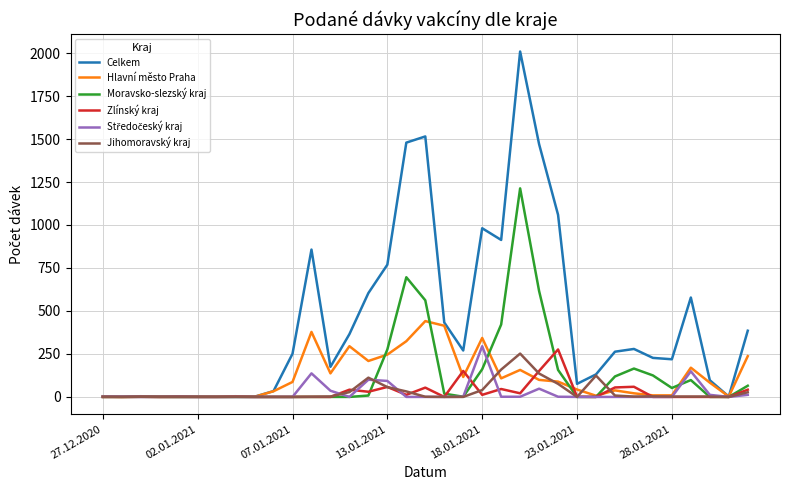

What is the maximum value for Celkem?

2009